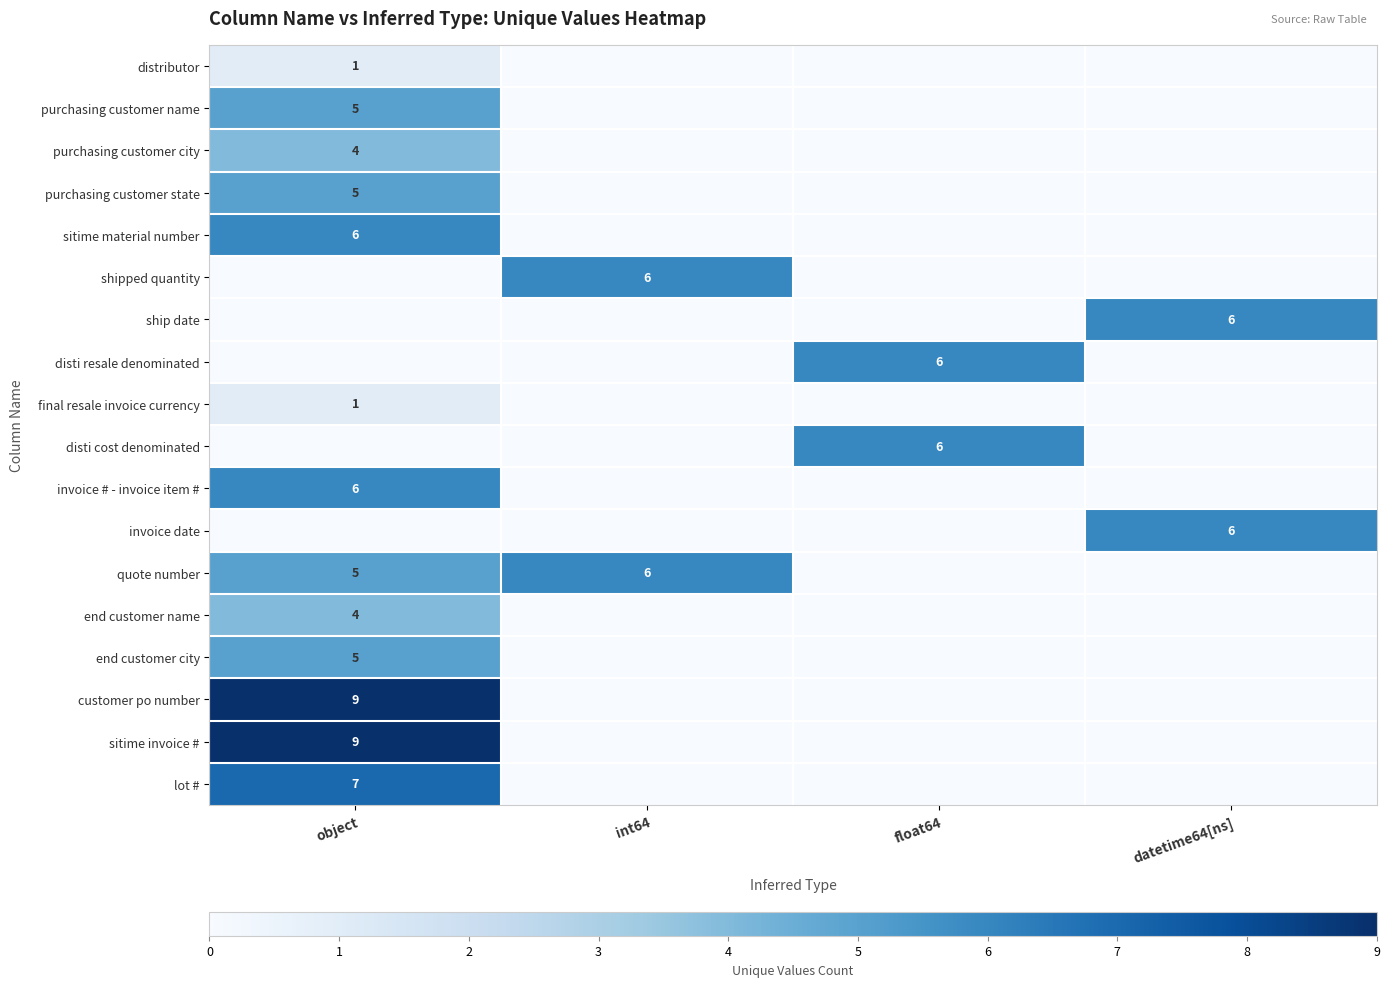

The value of end customer name at object is 4. True or false?

True